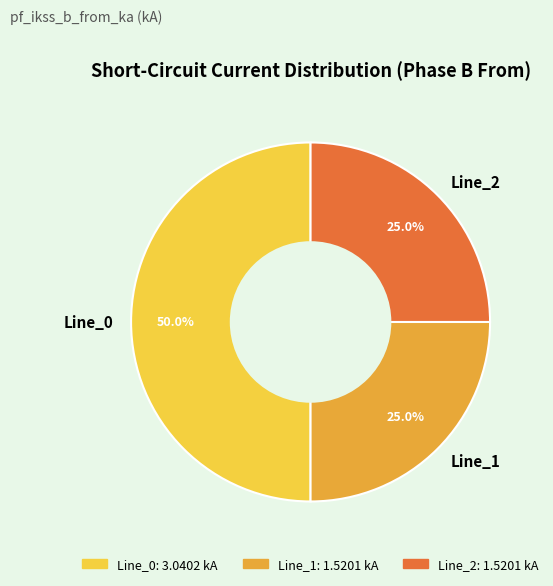

Which category has the biggest portion of the pie?

Line_0